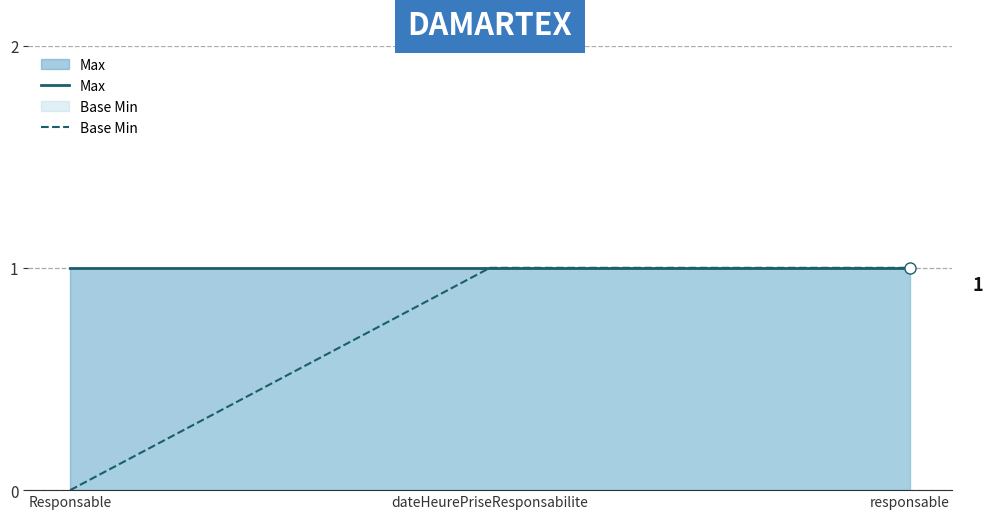

The Base Min series shows 0 at dateHeurePriseResponsabilite. True or false?

False